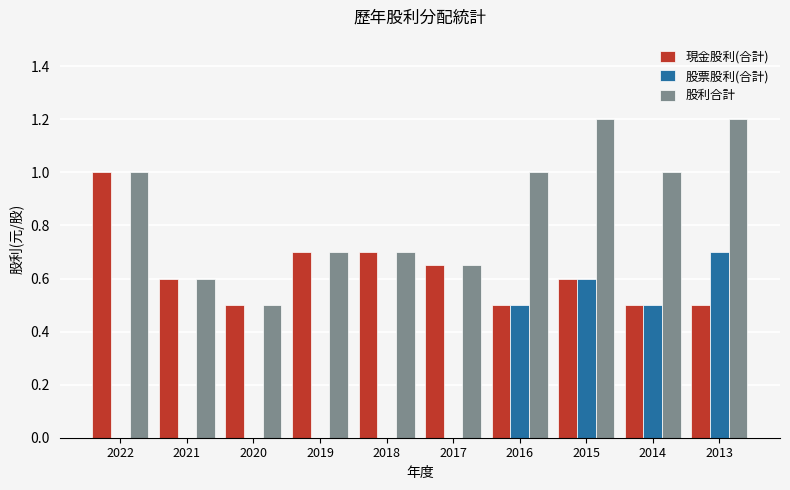

Between 2017 and 2015, which series saw the biggest shift?

股票股利(合計)